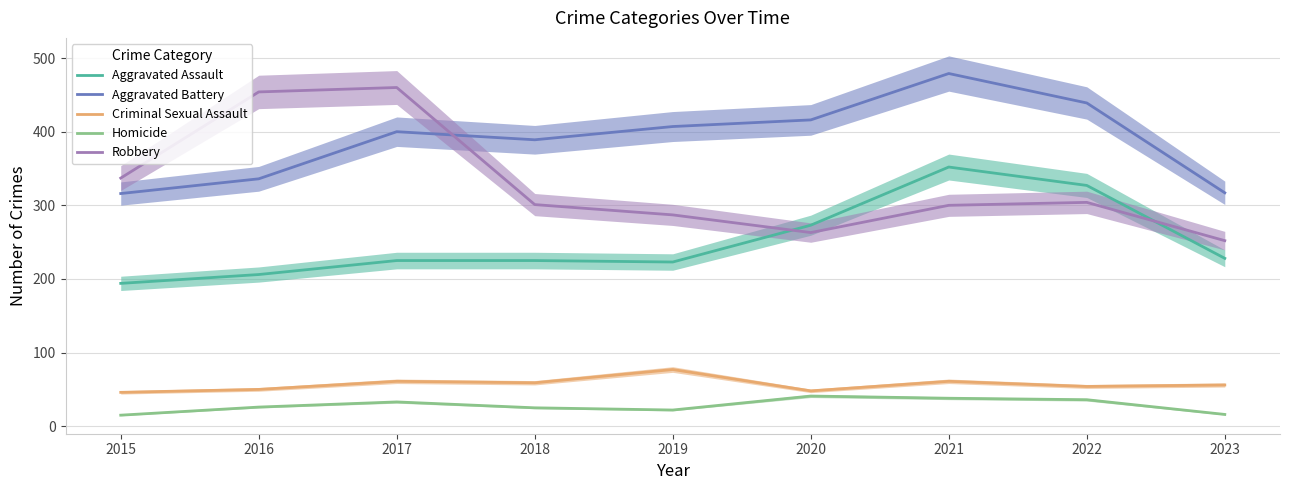

How many data points in Homicide are above 26?

4